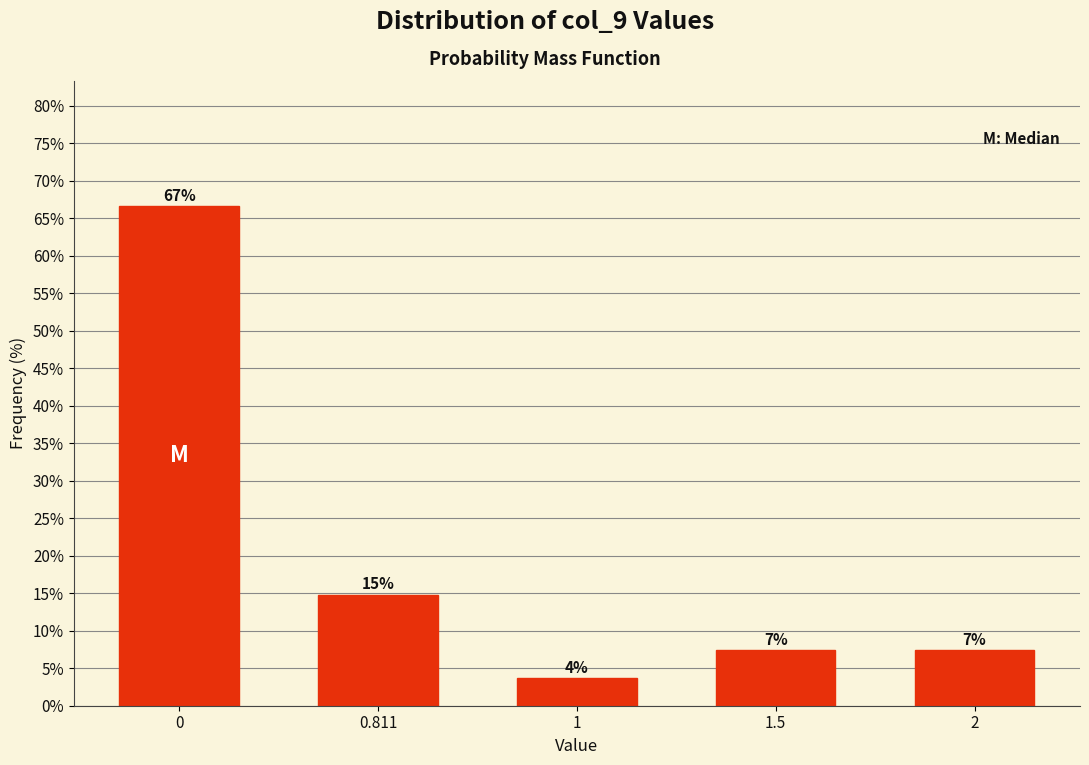

Does the chart contain any negative values?

No